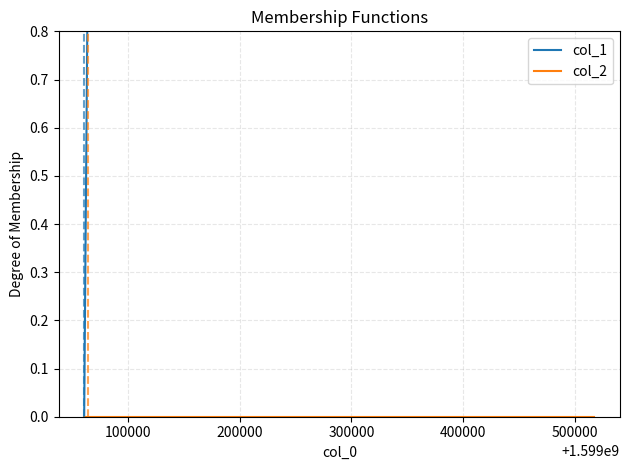

How many distinct data groups are displayed?

2